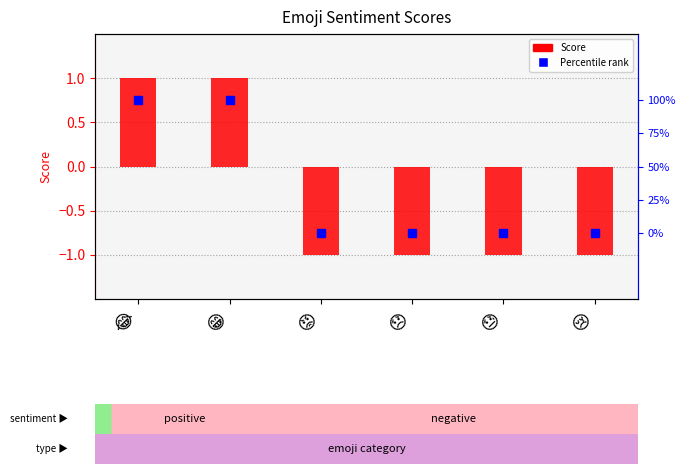

At which label is the value closest to 0?

😂